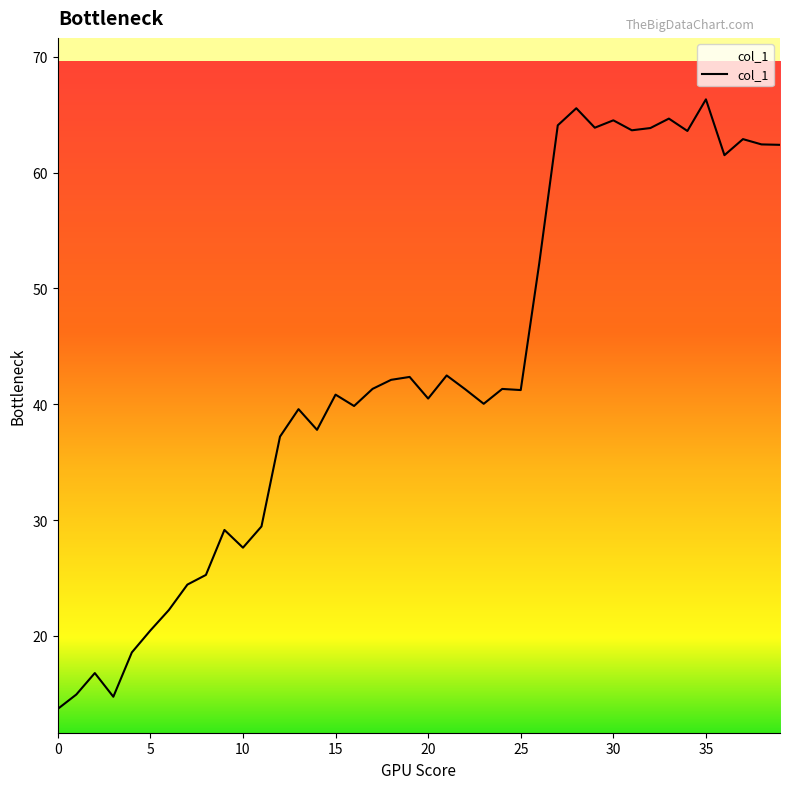

What is the maximum value shown in the chart?

66.3